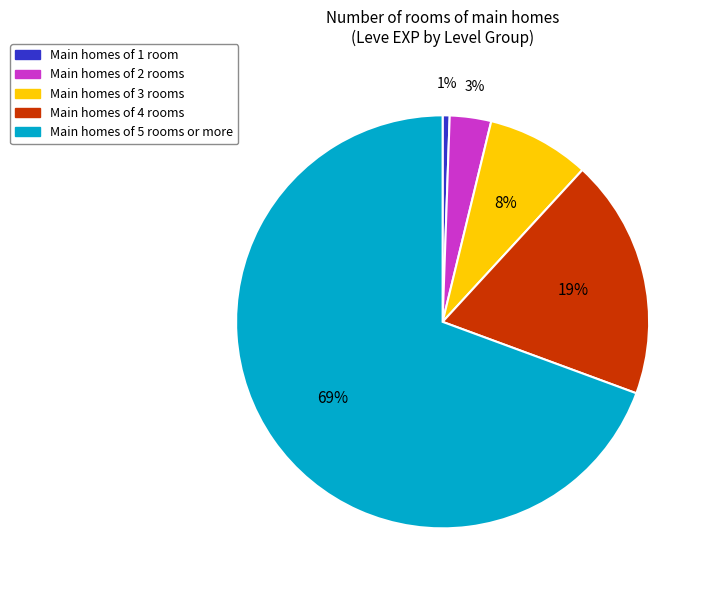

To the nearest percent, what is the average slice percentage?

20%